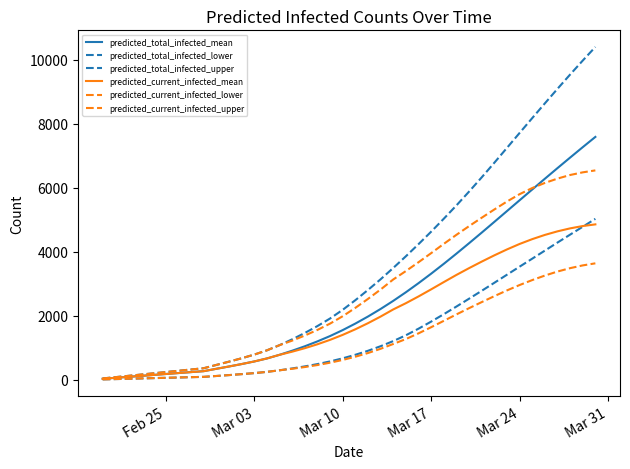

Is this an area chart (filled region under the line)?

No